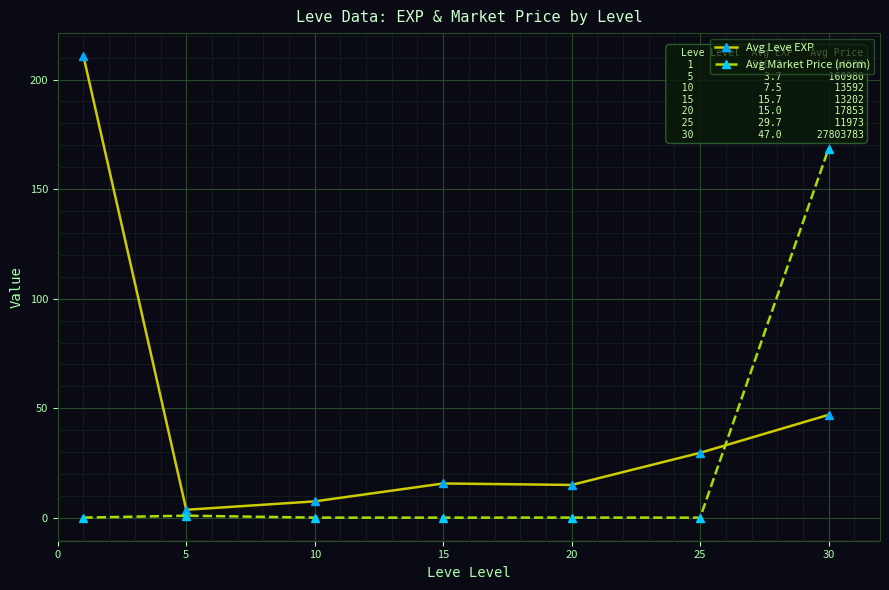

Which series has the largest range (max minus min)?

Avg Leve EXP